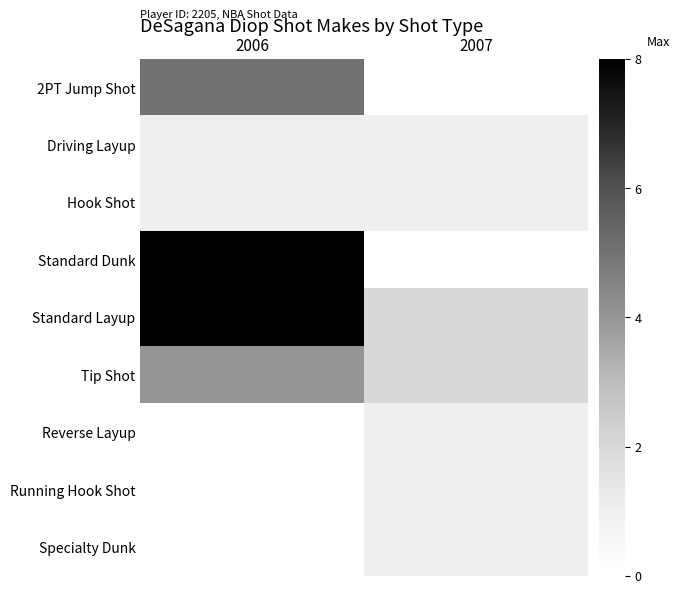

How many distinct data groups are displayed?

9